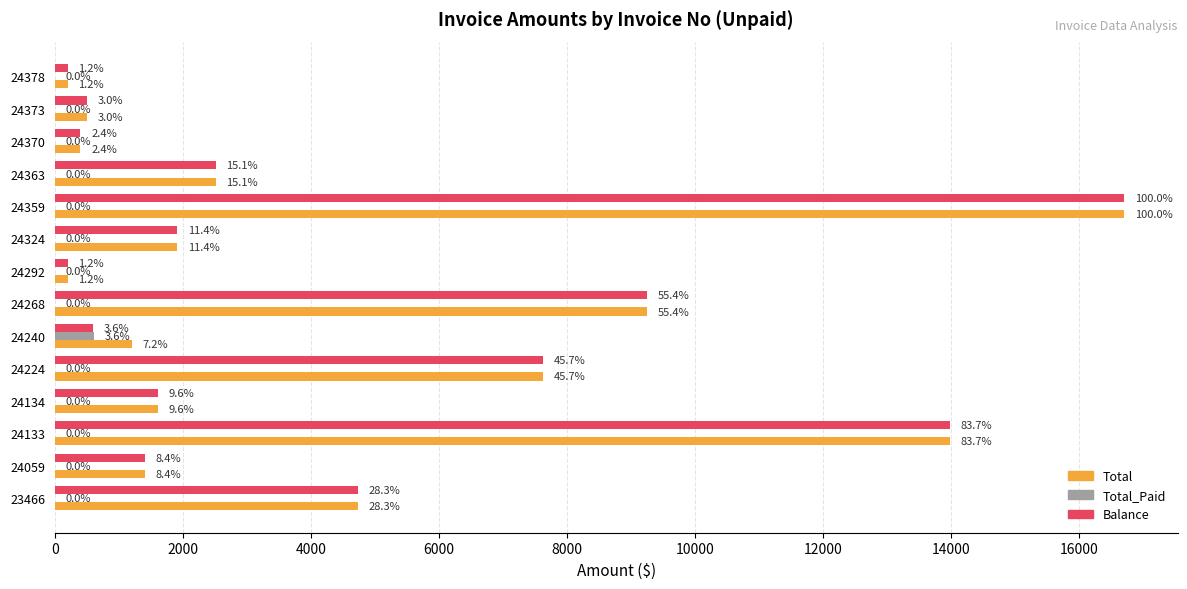

What are all the series names shown in the legend?

Total, Total_Paid, Balance